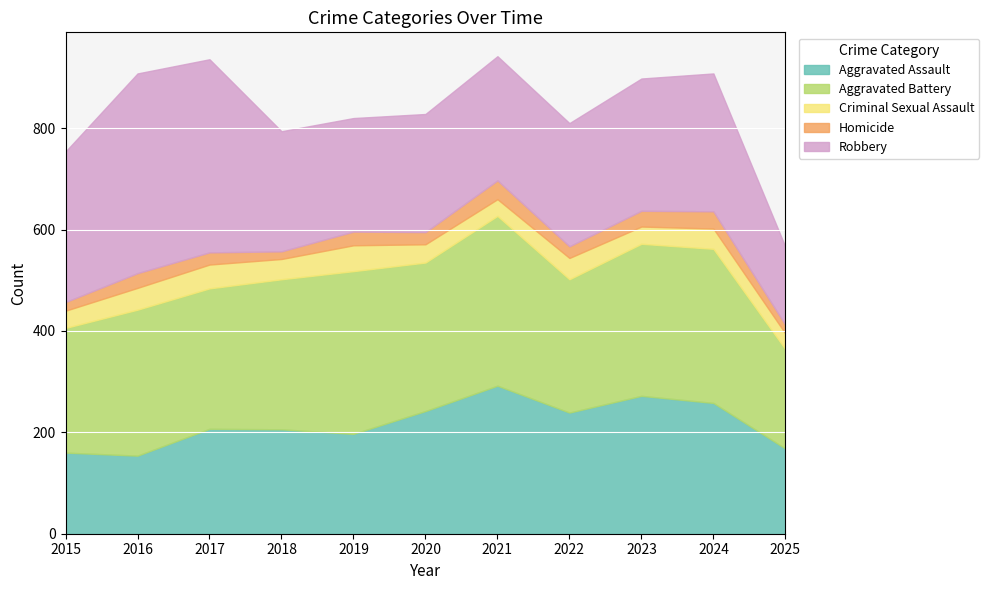

At 2023, list the series in order from largest to smallest.

Aggravated Battery, Aggravated Assault, Robbery, Criminal Sexual Assault, Homicide